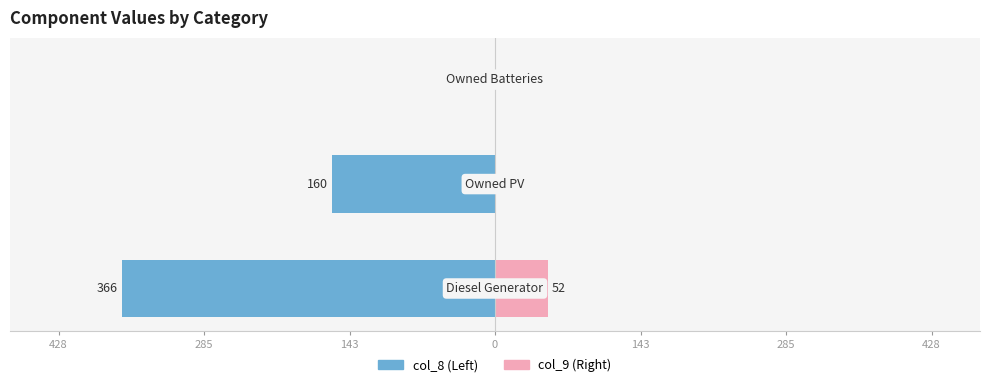

How many col_9 values are between 0 and 52?

3